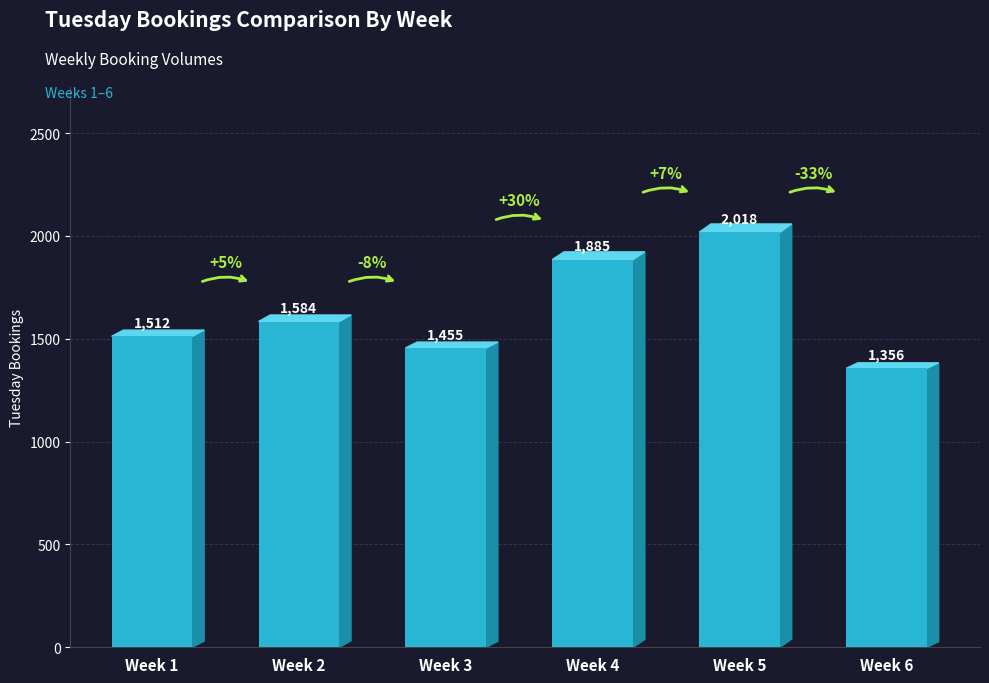

What is the difference between the values at Week 1 and Week 3?

57